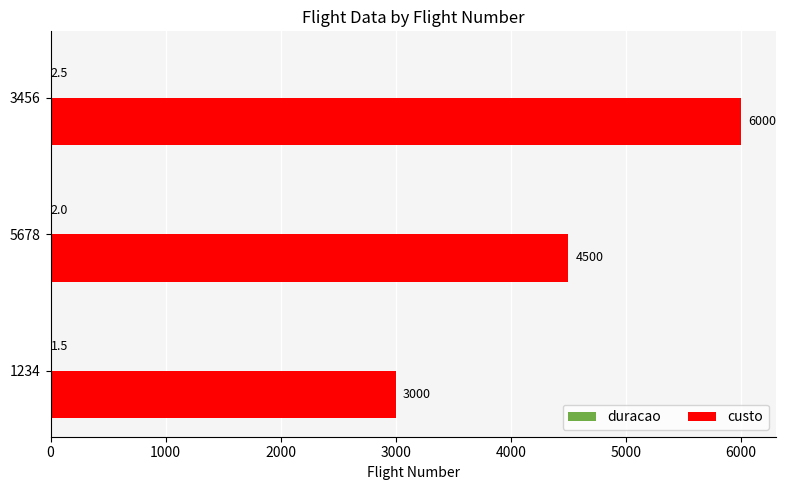

What is the total value across all series at 5678?

4502.0